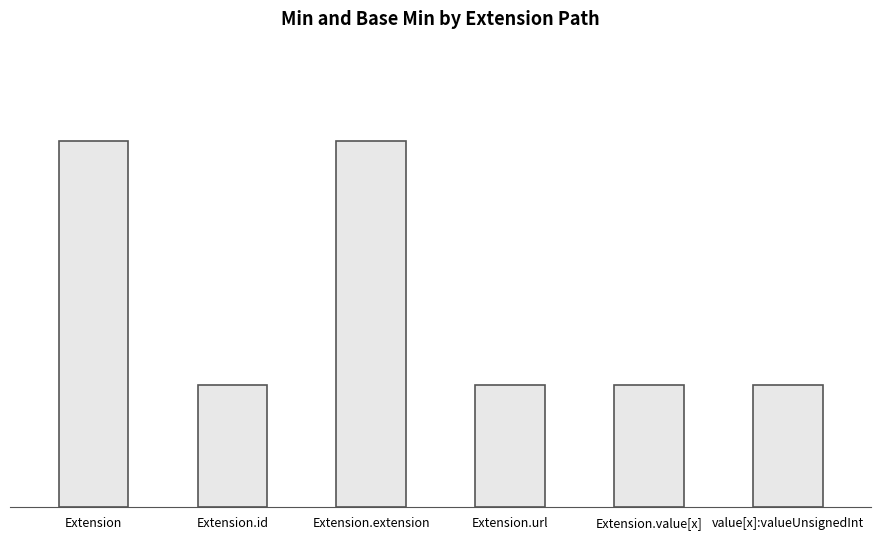

What position from the left is Extension.extension?

3